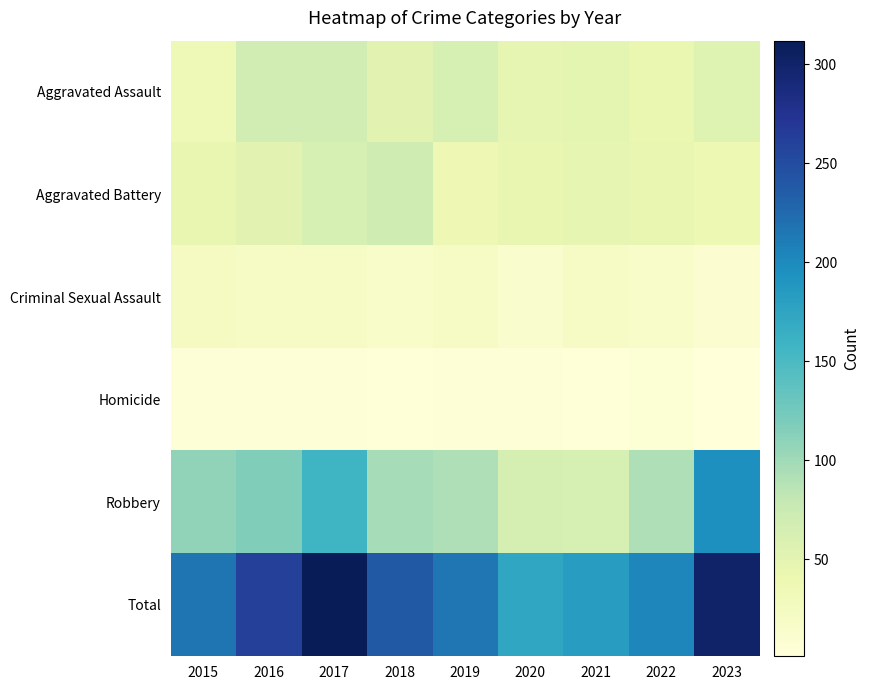

Reading left to right, what are all the values shown in this chart?

Aggravated Assault: 2015=35	2016=69	2017=67	2018=51	2019=63	2020=47	2021=49	2022=43	2023=55
Aggravated Battery: 2015=44	2016=52	2017=63	2018=71	2019=37	2020=44	2021=47	2022=44	2023=39
Criminal Sexual Assault: 2015=25	2016=20	2017=20	2018=17	2019=20	2020=12	2021=20	2022=18	2023=9
Homicide: 2015=5	2016=4	2017=4	2018=3	2019=4	2020=5	2021=3	2022=6	2023=1
Robbery: 2015=108	2016=117	2017=158	2018=96	2019=91	2020=65	2021=64	2022=92	2023=196
Total: 2015=217	2016=262	2017=312	2018=238	2019=215	2020=173	2021=183	2022=203	2023=300